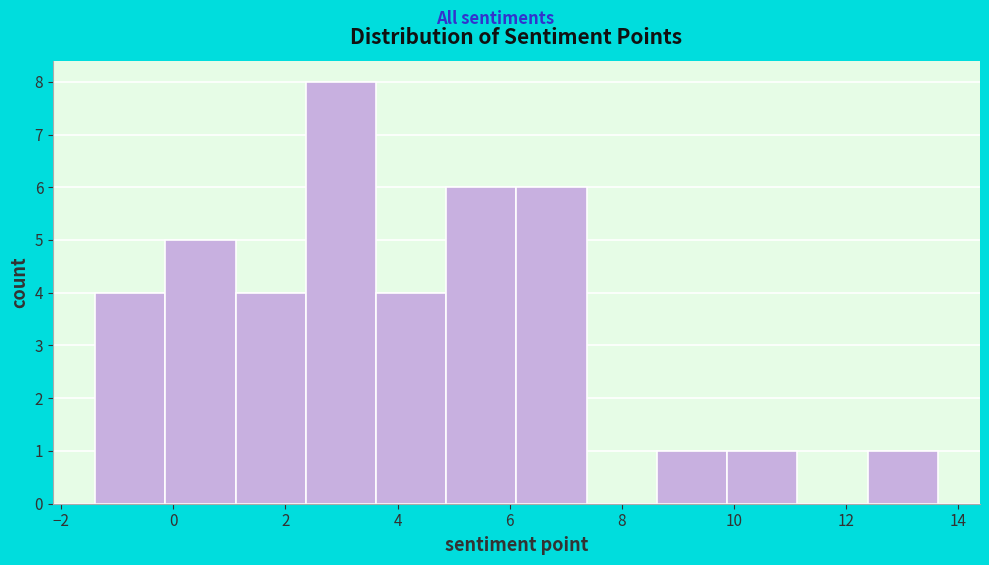

Over which range of the x-axis is the bar tallest?

2.4 to 3.6